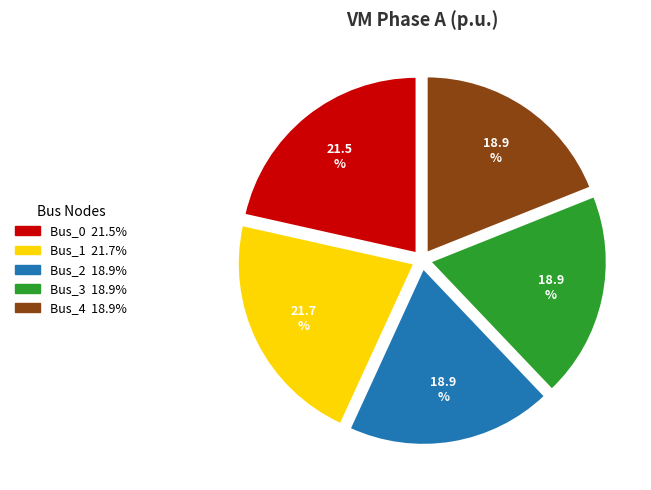

What percentage is NOT represented by Bus_1?

78.3%